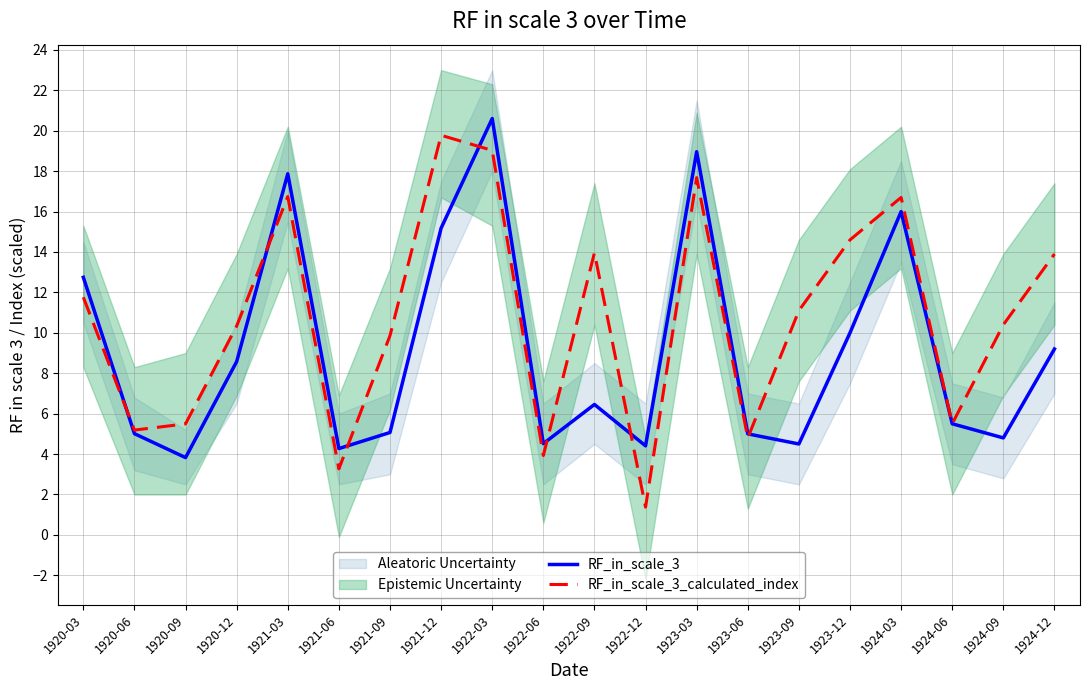

Which series has the largest range (max minus min)?

RF_in_scale_3_calculated_index